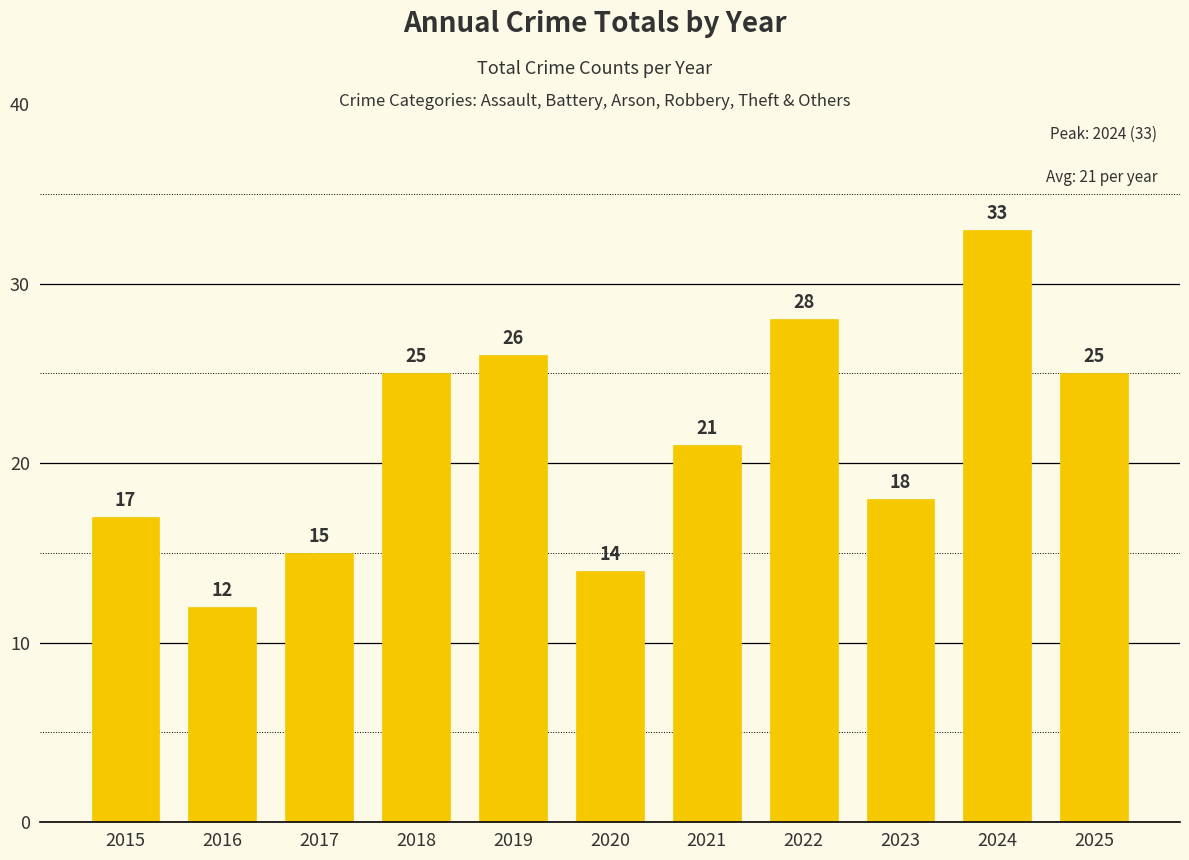

Reading left to right, transcribe all the data shown in this chart.

2015=17	2016=12	2017=15	2018=25	2019=26	2020=14	2021=21	2022=28	2023=18	2024=33	2025=25